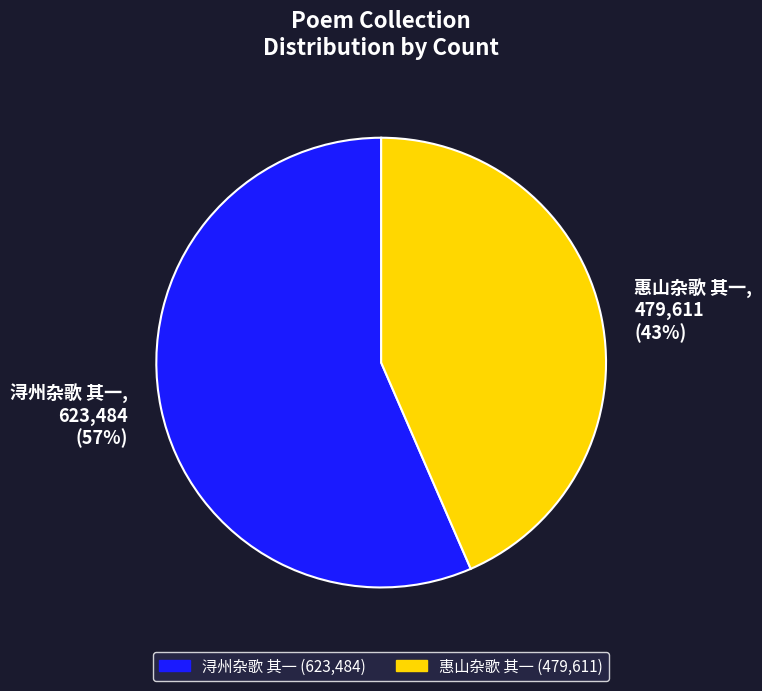

Rank the categories by value from highest to lowest.

浔州杂歌 其一, 惠山杂歌 其一